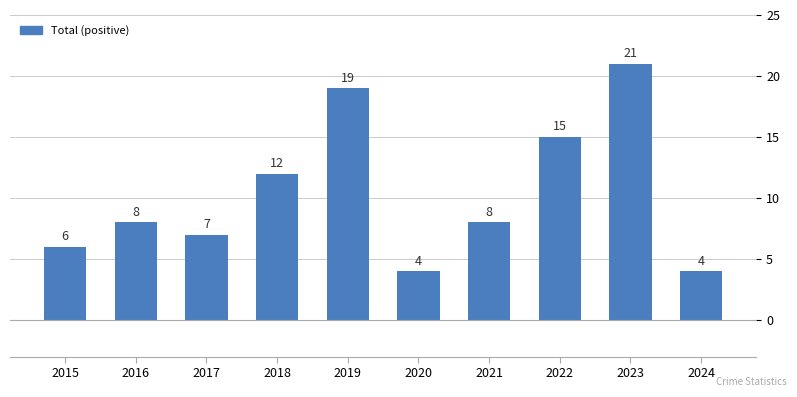

Where is the data nearest to the value 12?

2018